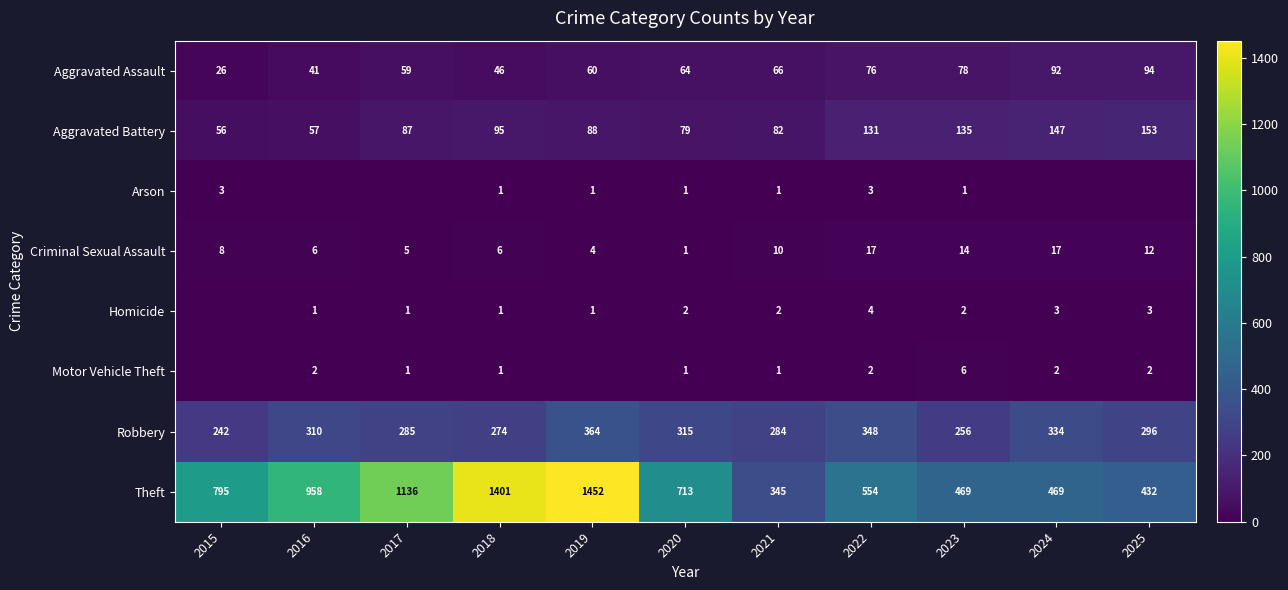

Which category has the lowest value in the Criminal Sexual Assault series?

2020